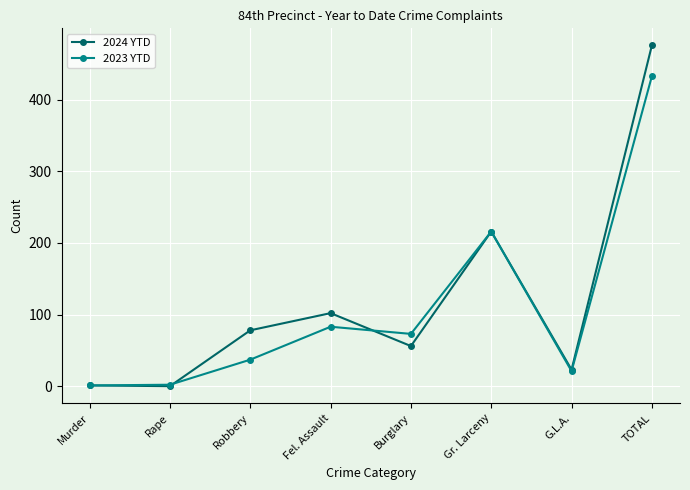

At how many categories does at least one series exceed 208?

2